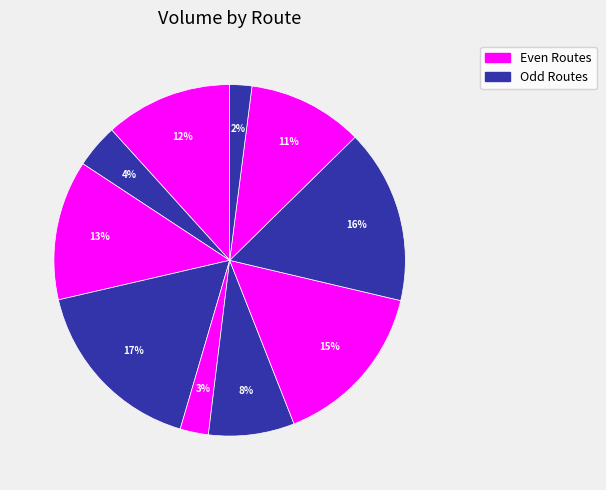

Is the sum of Route 1 and Route 7 greater than half?

No